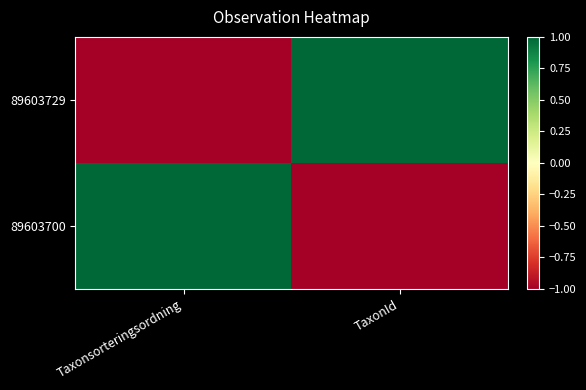

Reading left to right, list all the values displayed in this chart.

89603729: Taxonsorteringsordning=-1	TaxonId=1
89603700: Taxonsorteringsordning=1	TaxonId=-1